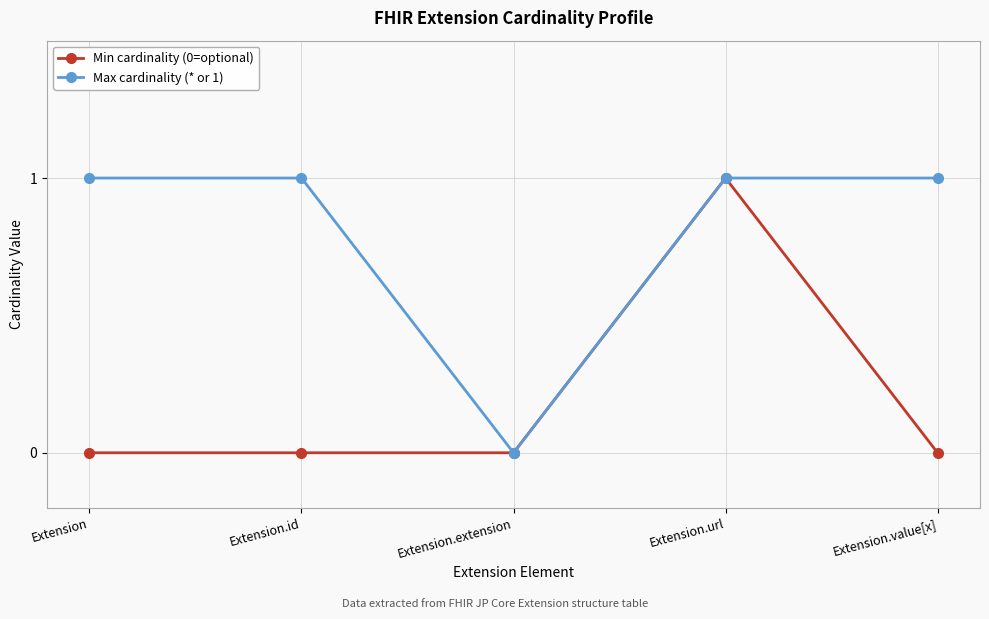

Does the chart display data point markers on the line(s)?

Yes